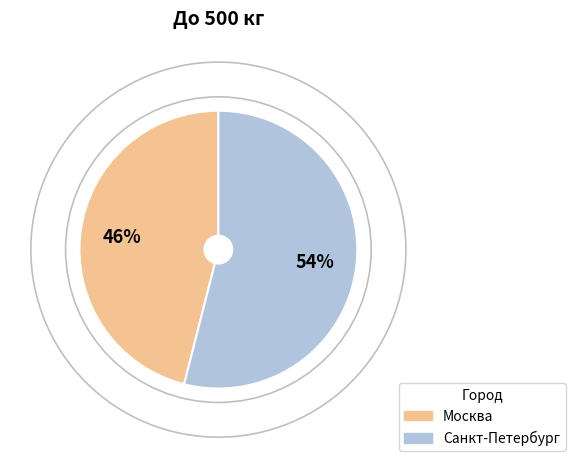

Which slice is the largest?

Санкт-Петербург